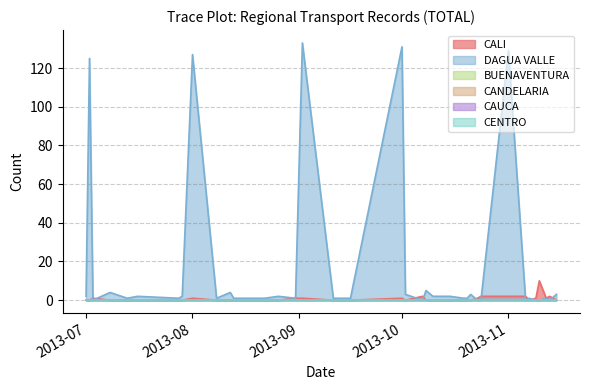

Between 2013-10-01 and 2013-10-24, which series saw the biggest shift?

DAGUA VALLE